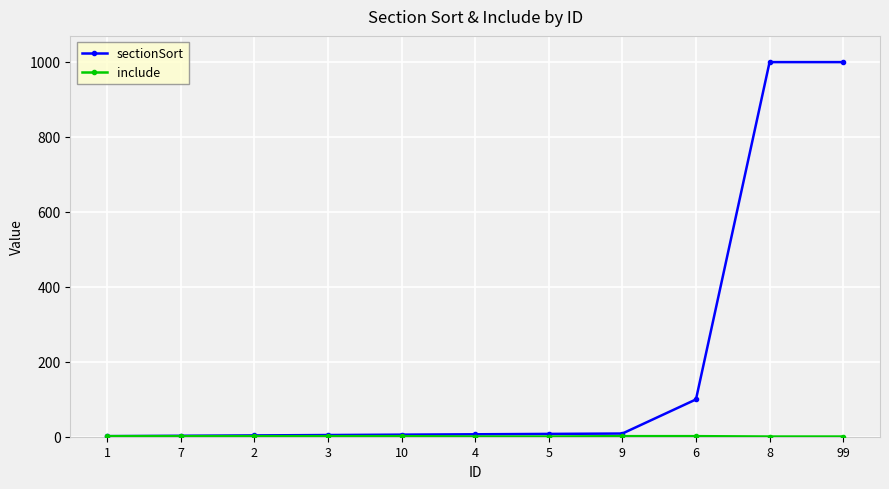

What is the label of the 1st point from the right?

99